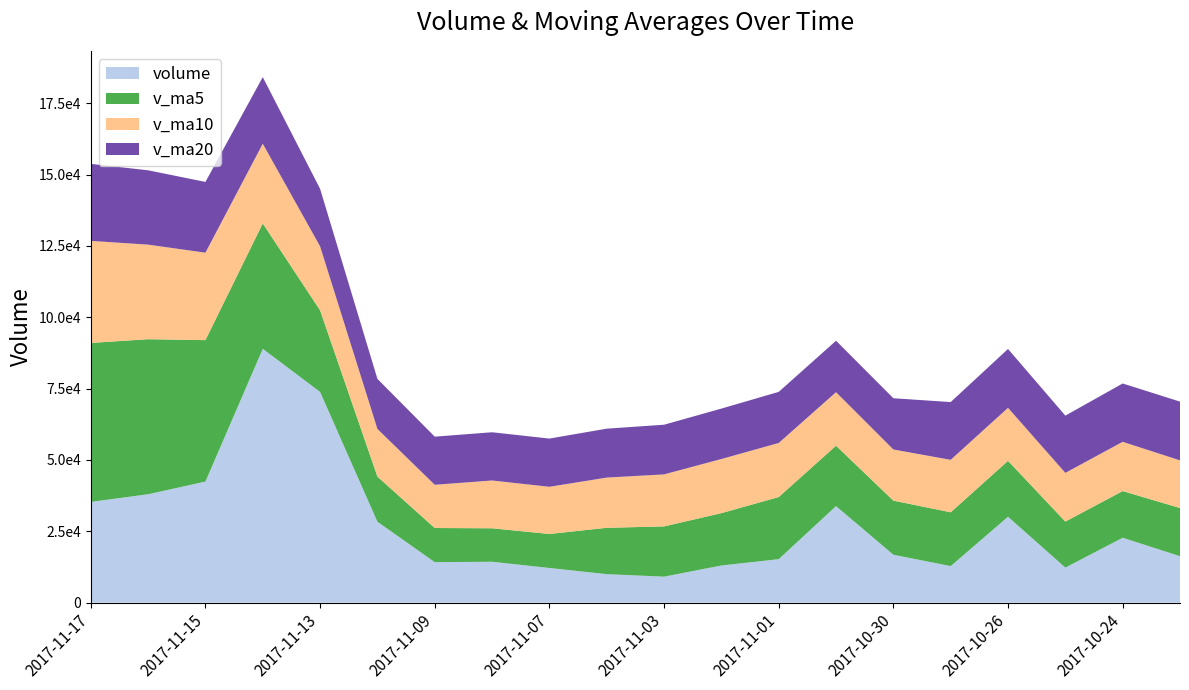

Reading left to right, extract all data points from this chart.

volume: 35308.5	38000.5	42440.8	88965.6	73869.4	28363.7	14201.0	14340.1	12160.0	9989.0	9118.0	13028.0	15249.6	33835.0	16802.8	12816.8	30115.1	12283.0	22761.0	16280.0
v_ma5: 55717.0	54328.0	49568.1	43948.0	28586.8	15810.8	11961.6	11727.0	11908.9	16243.9	17606.7	18346.5	21763.9	21170.5	18955.8	18851.2	19589.0	16130.0	16350.6	16885.5
v_ma10: 35763.9	33144.8	30647.6	27928.4	22415.4	16708.7	15154.0	16745.5	16539.7	17599.8	18228.9	18967.7	18947.0	18760.6	17920.6	18385.5	18573.3	17071.8	17257.5	16700.4
v_ma20: 26996.4	26056.3	24797.2	23344.5	20168.0	17547.1	16863.7	16908.7	16898.6	17150.1	17410.1	17672.0	17910.7	18030.1	17963.7	20244.9	20634.8	20063.3	20447.5	20597.0